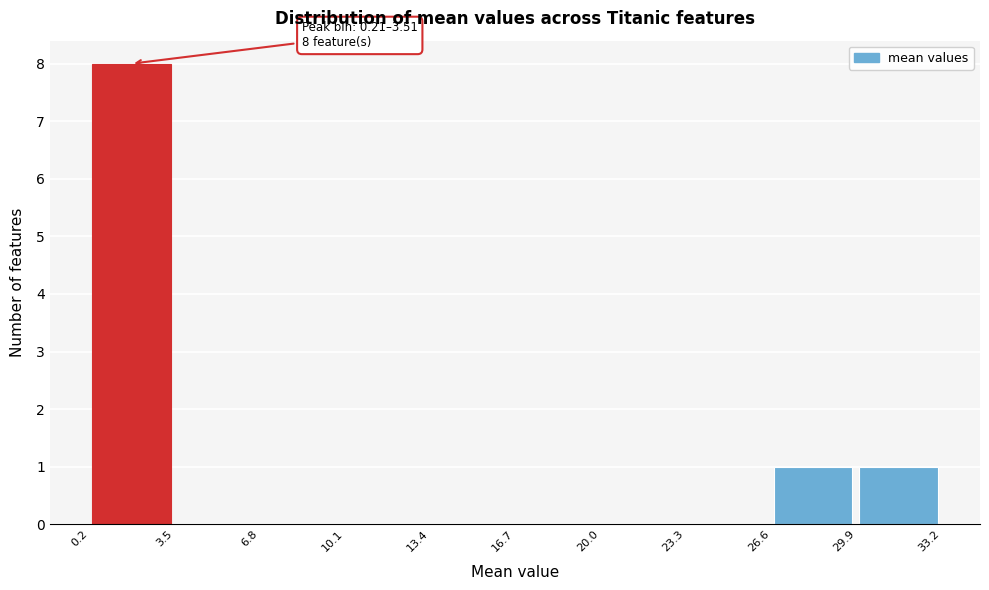

Over which range of the x-axis is the bar tallest?

0.2 to 3.5